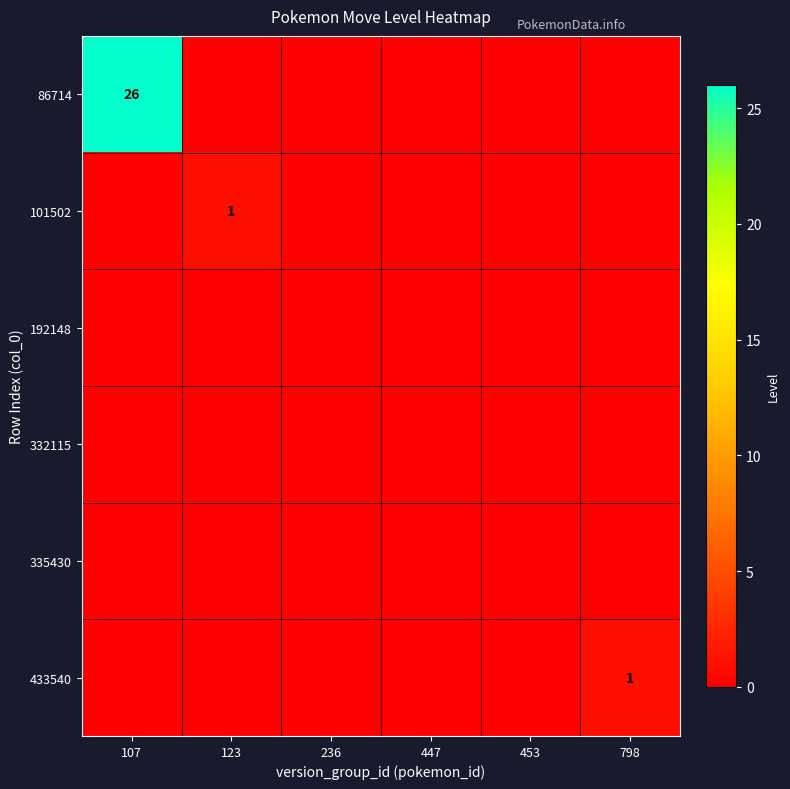

How many data points in 86714 are above 0?

1